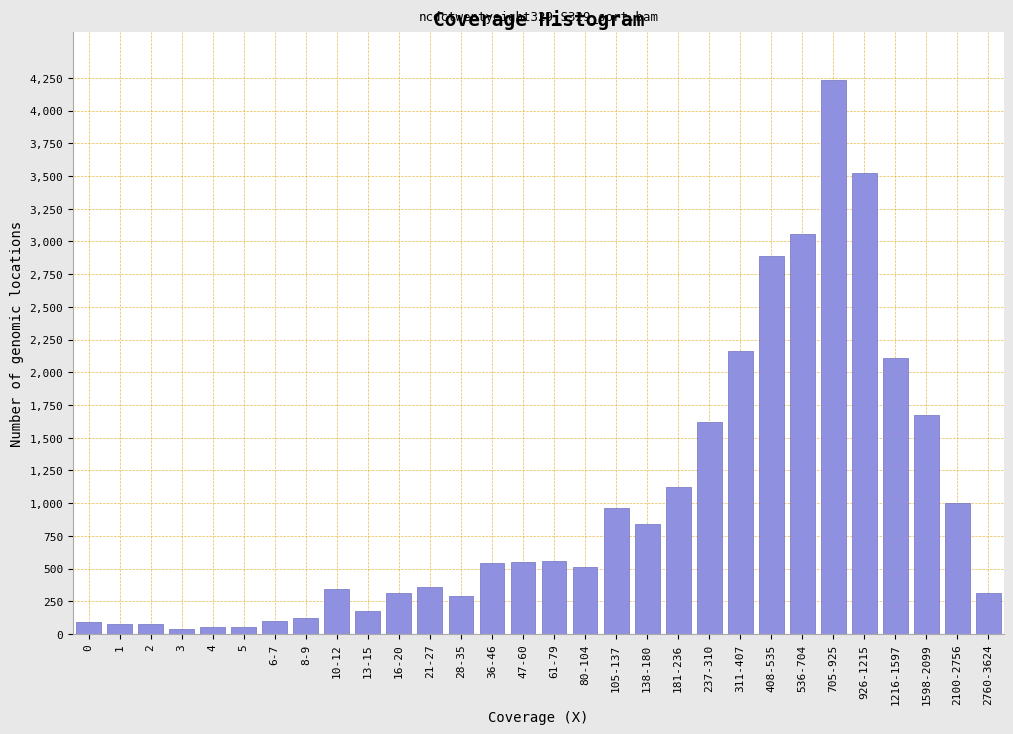

What is the maximum value shown in the chart?

4230